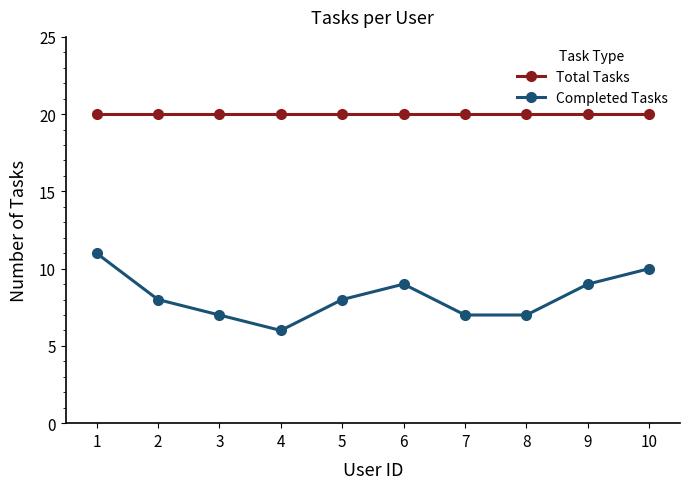

True or false: Completed Tasks and Total Tasks cross at least once.

False